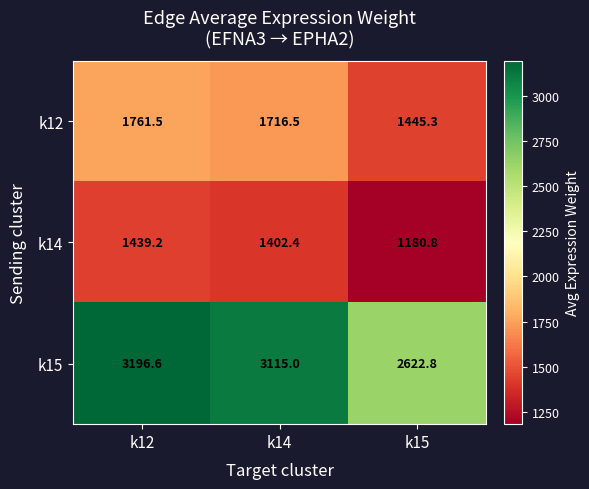

Rank the series by their maximum value, from lowest to highest.

k14, k12, k15